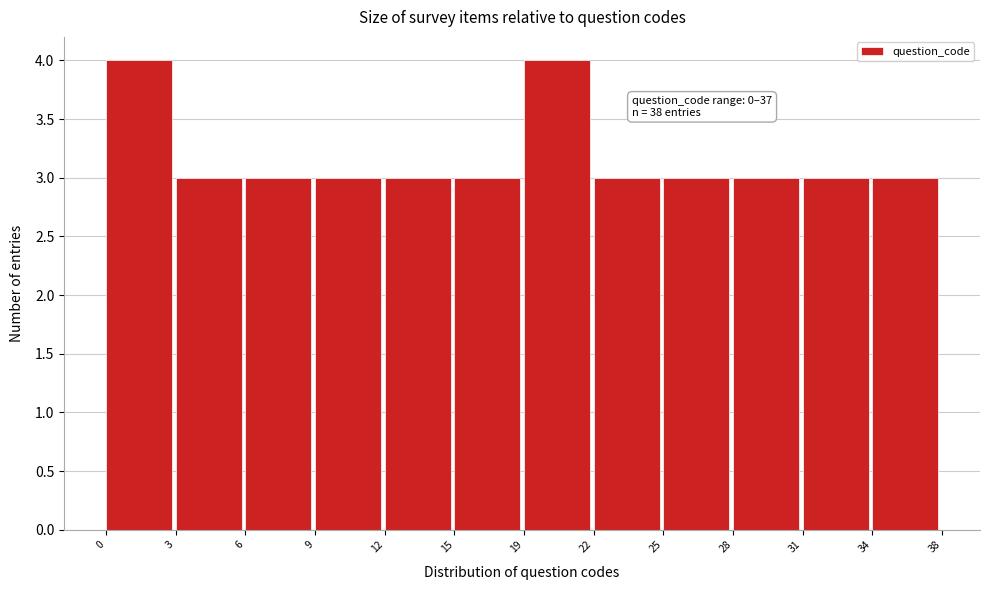

Reading left to right, list all the values displayed in this chart.

4	3	3	3	3	3	4	3	3	3	3	3